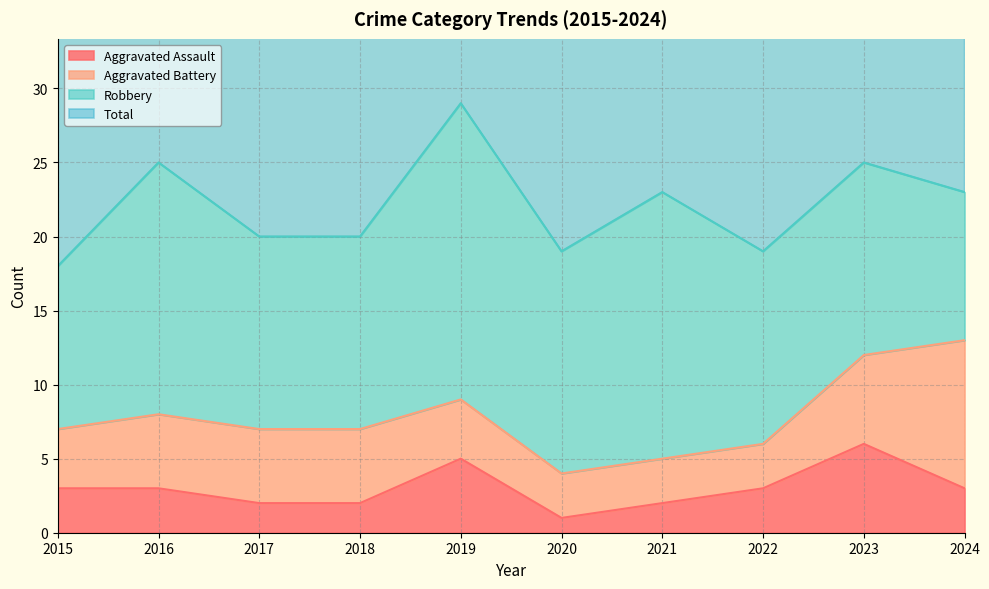

At which label does Aggravated Assault first exceed 3?

2019